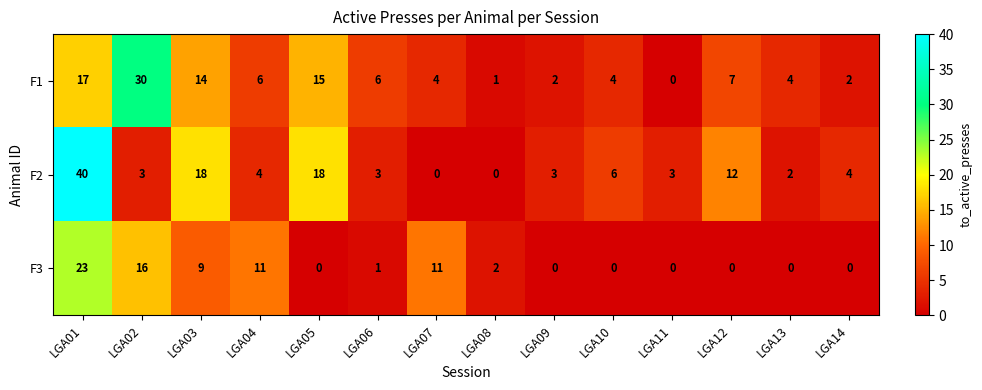

At which category is the sum across all series the highest?

LGA01